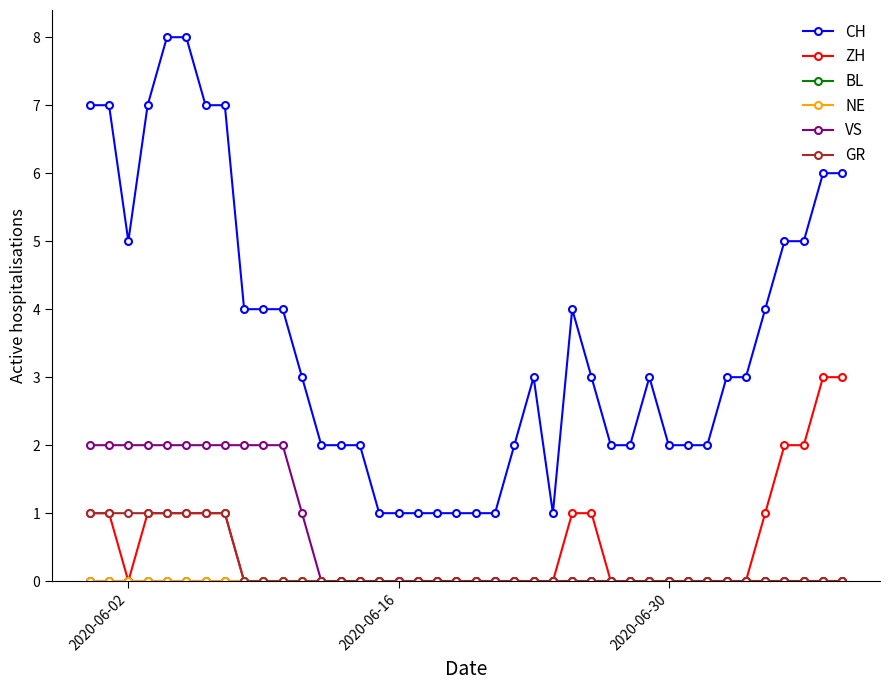

Does the chart have visible grid lines?

No